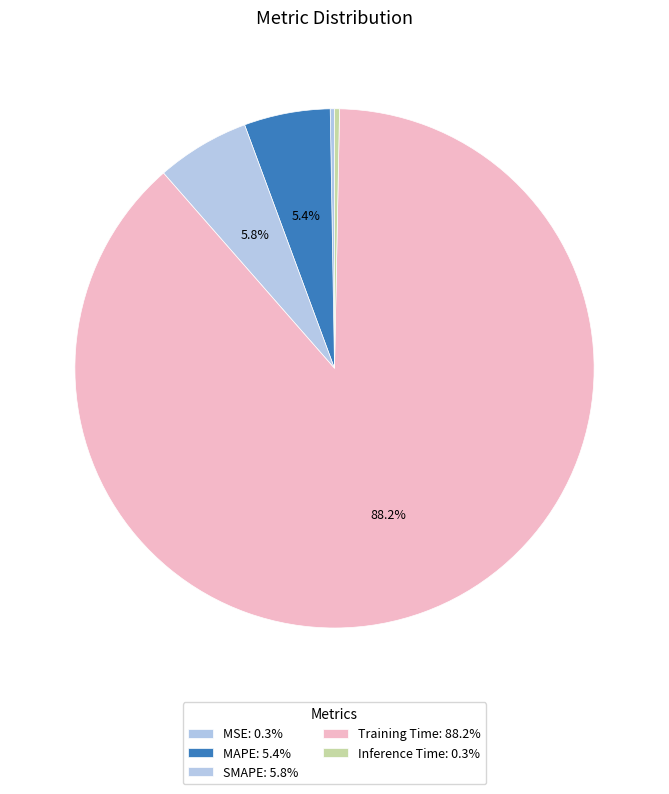

Which category has the biggest portion of the pie?

Training Time